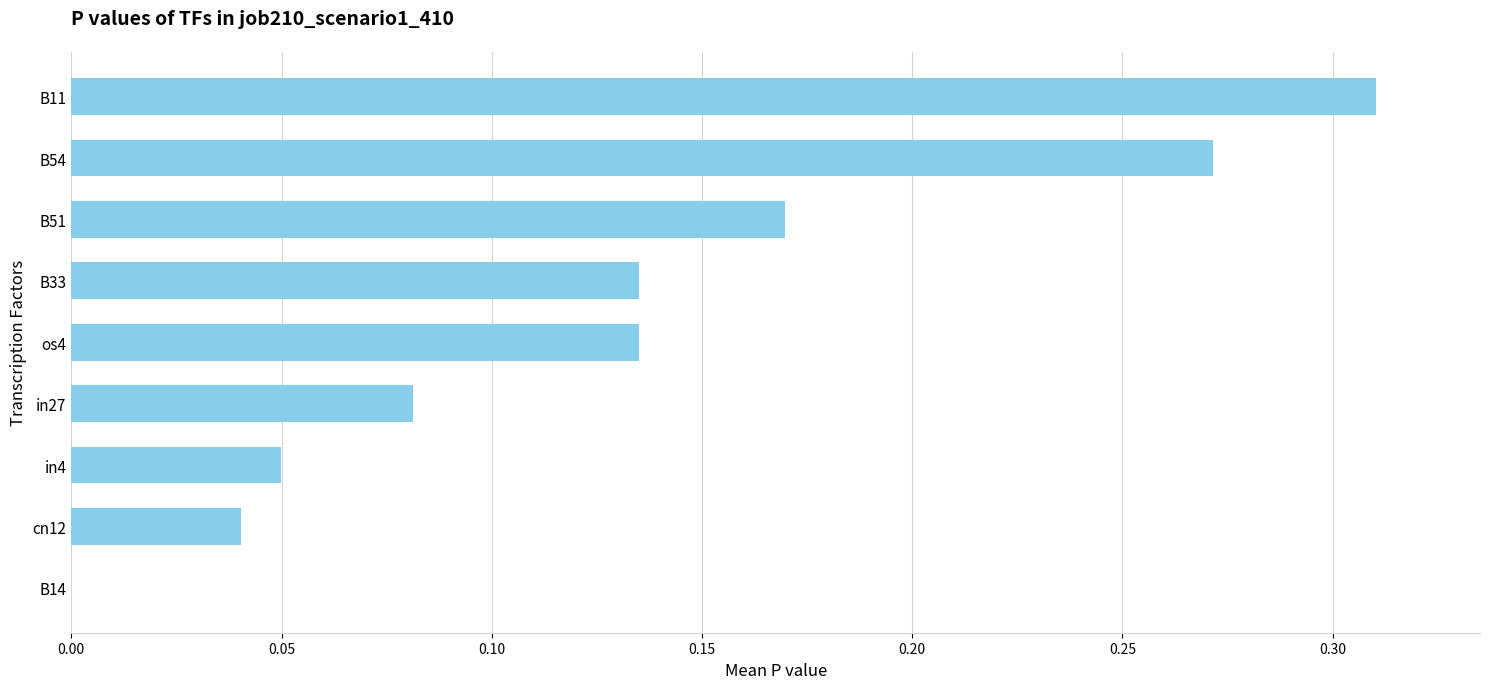

How many values are above zero?

8